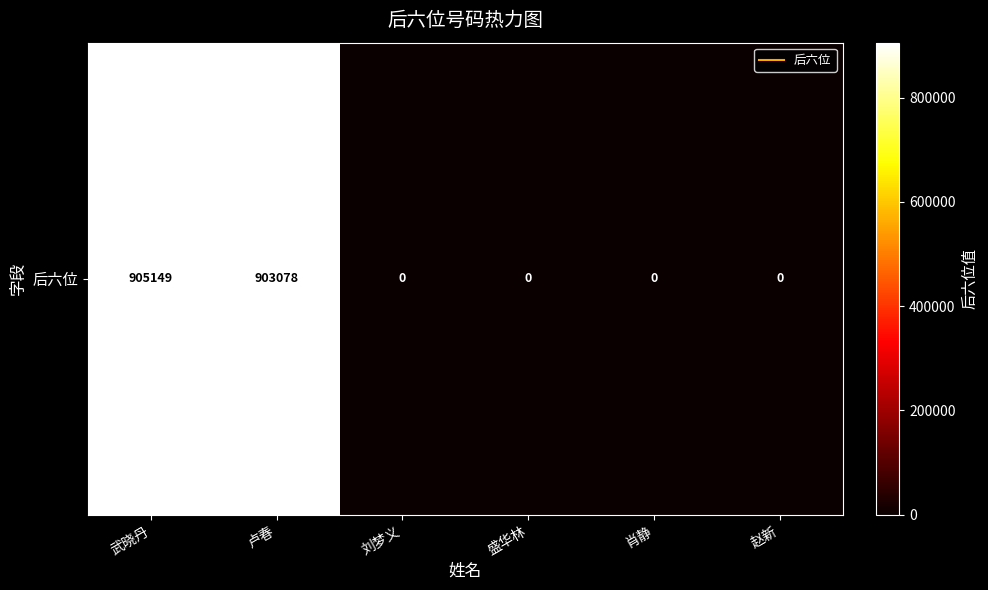

What is the difference between the second highest and second lowest values?

903078